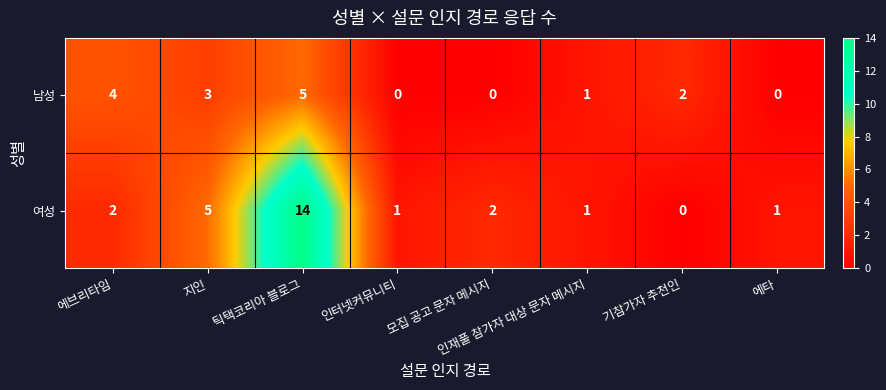

What is the total value across all series at 인재풀 참가자 대상 문자 메시지?

2